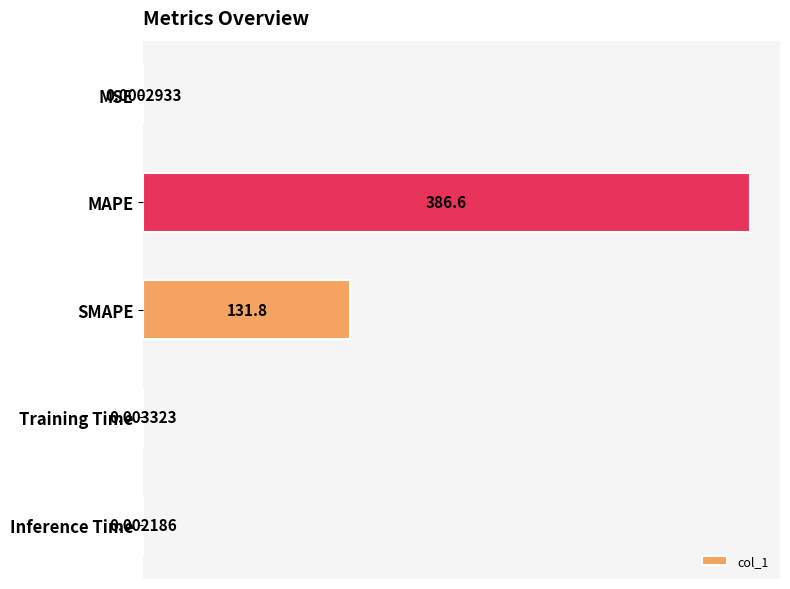

Between MAPE and Inference Time, which is larger?

MAPE